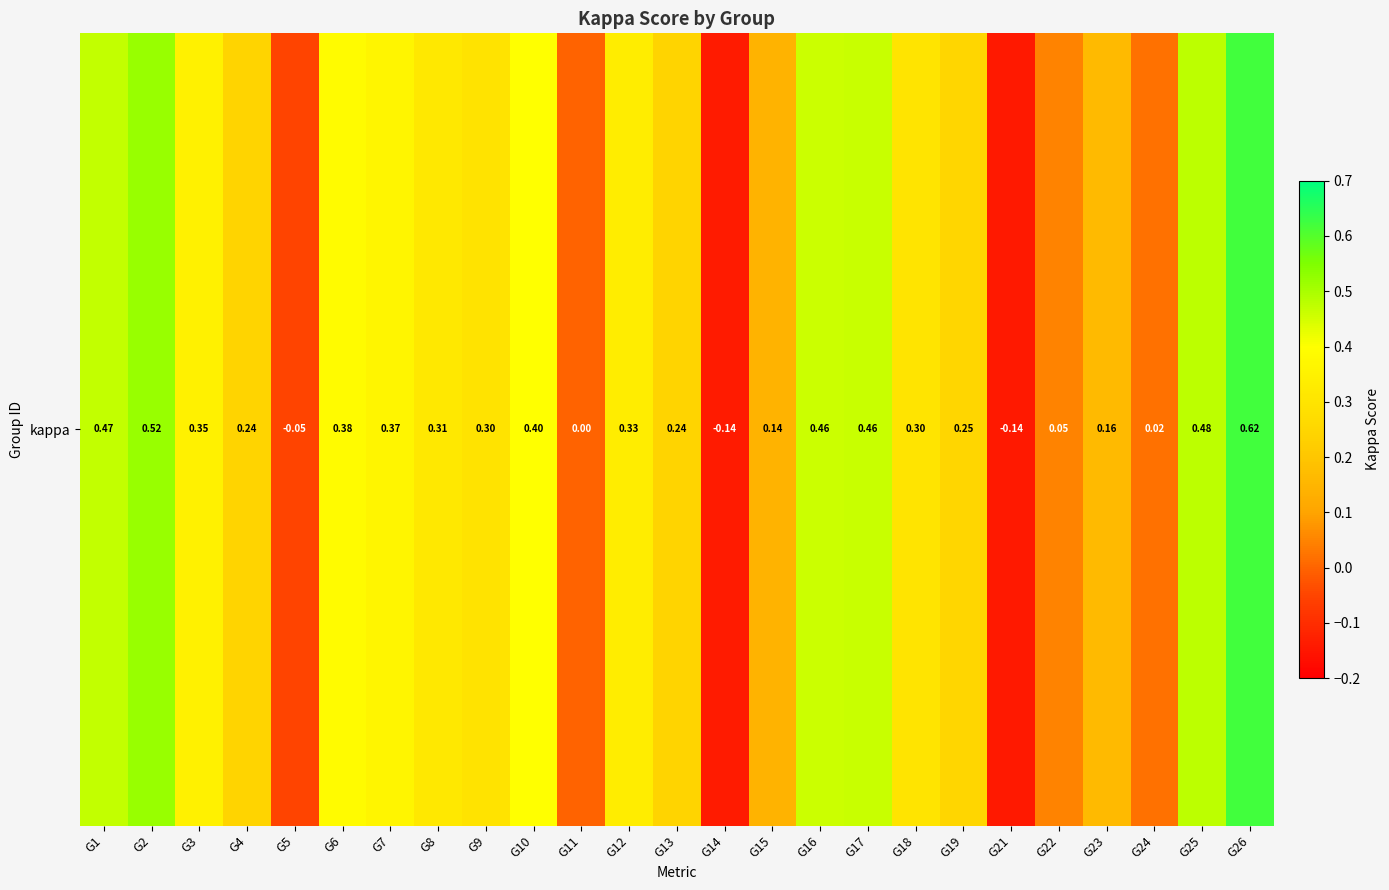

List the labels in order of value, largest first.

G26, G2, G25, G1, G17, G16, G10, G6, G7, G3, G12, G8, G18, G9, G19, G13, G4, G23, G15, G22, G24, G11, G5, G14, G21